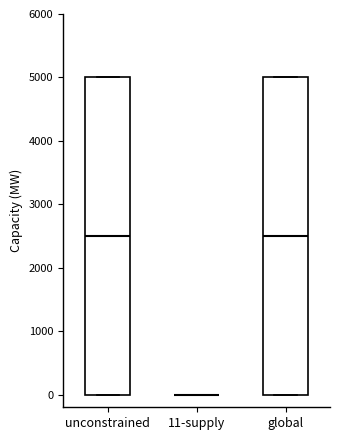

Reading left to right, read every box against the y-axis: the position of its median line, the range the box covers, and the ends of its whiskers. The values are not printed on the chart, so give them approximately, as read against the axis.

unconstrained: median 2500, box 0 to 5000, whiskers 0 to 5000
11-supply: box collapsed to a line at 0, whiskers 0 to 0
global: median 2500, box 0 to 5000, whiskers 0 to 5000